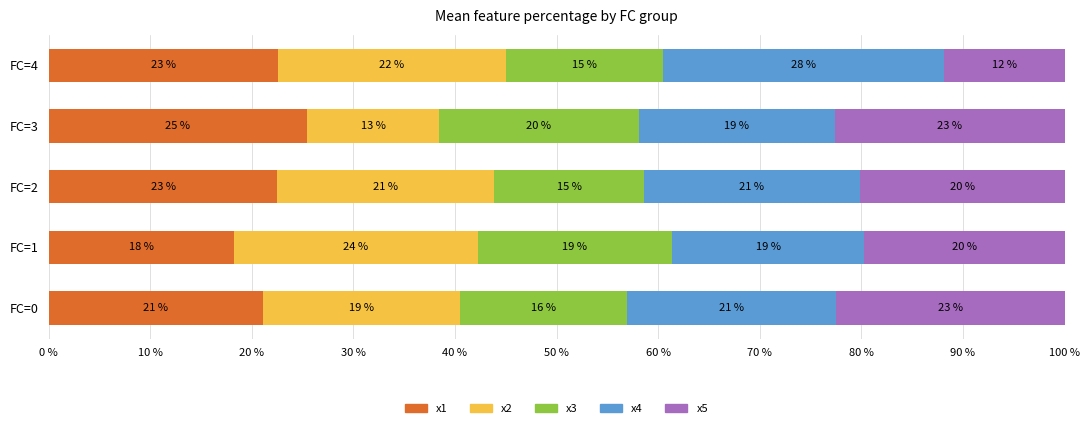

What are all the series names shown in the legend?

x1, x2, x3, x4, x5